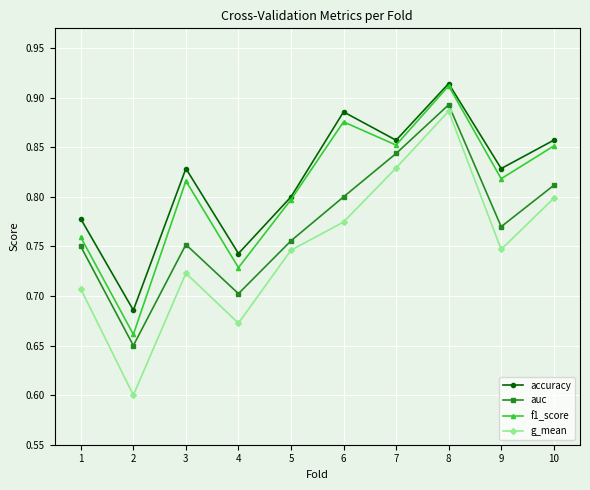

True or false: auc and accuracy cross at least once.

False